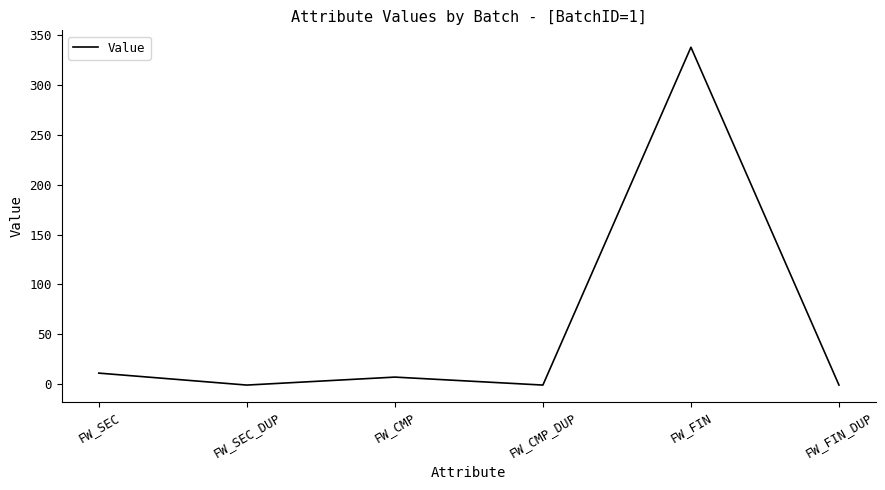

Between FW_FIN_DUP and FW_SEC, which is larger?

FW_SEC